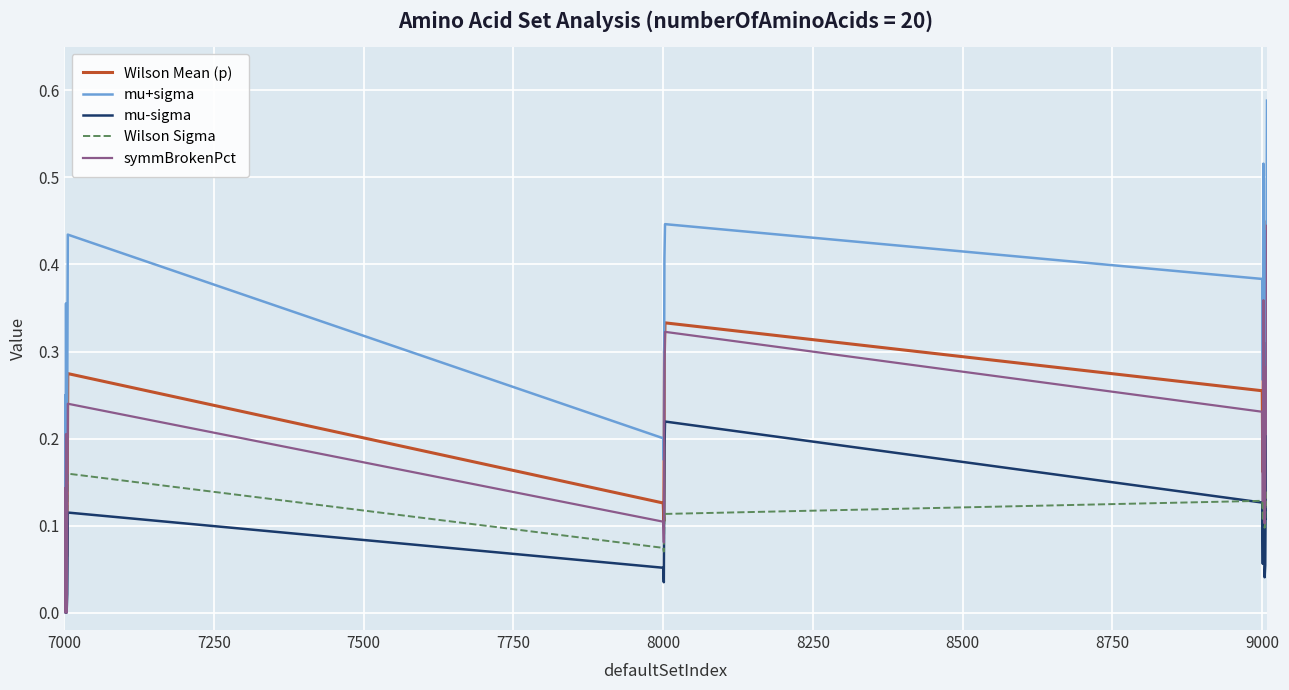

Which series has the largest range (max minus min)?

mu+sigma